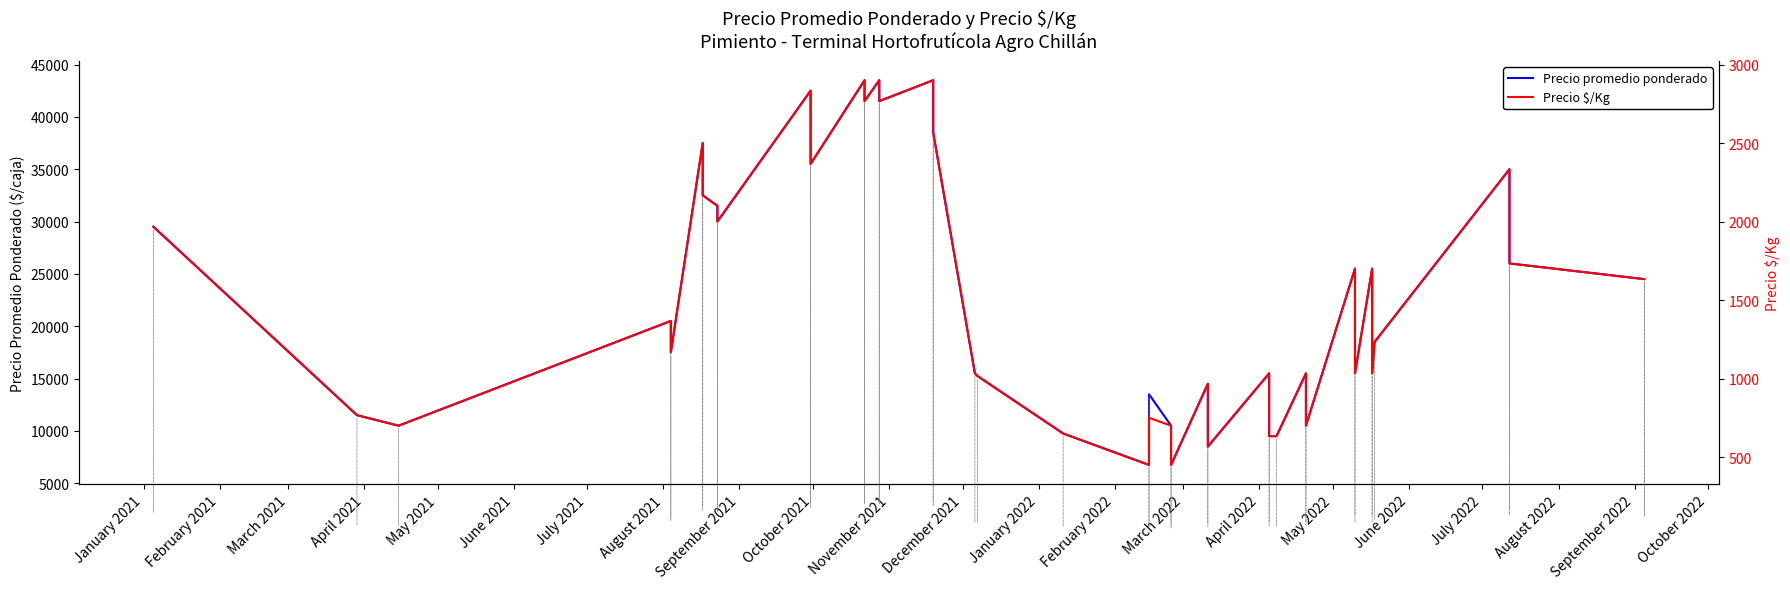

What is the value of the Precio $/Kg point at the 36th from the left?

1233